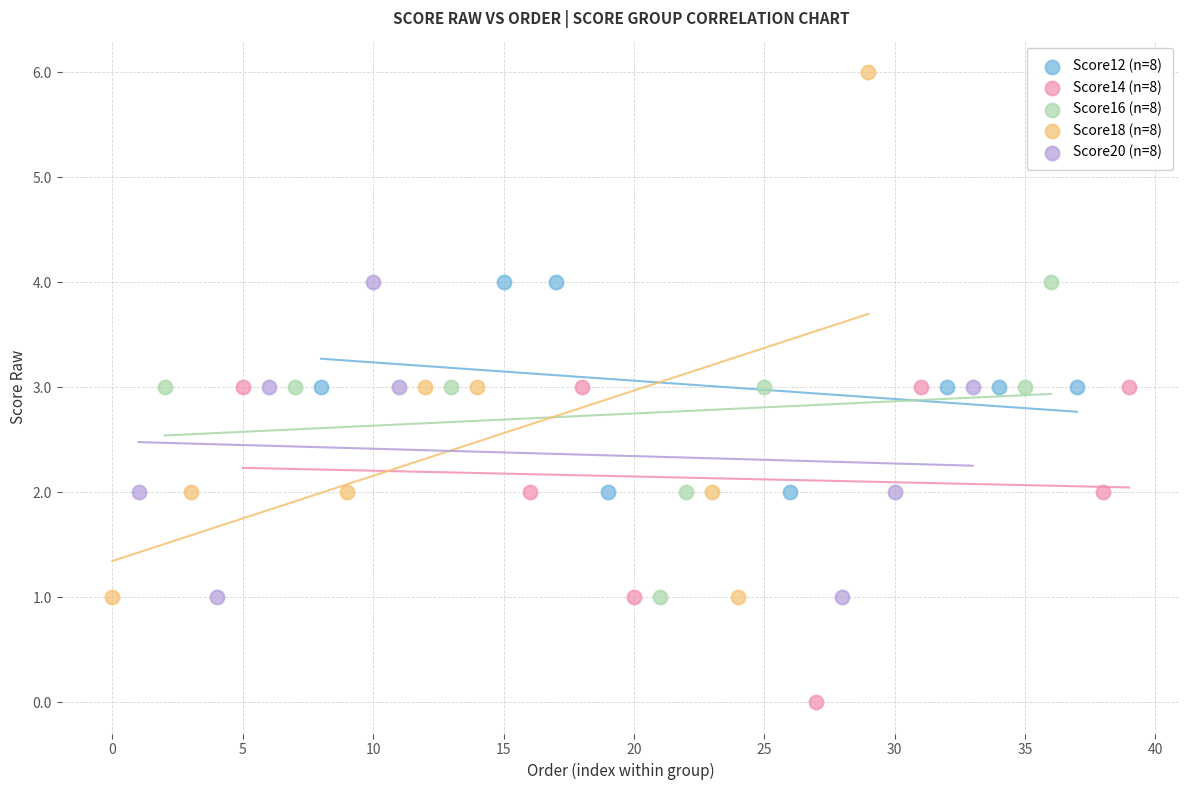

Which series contains the highest Y value?

Score18 (n=8)